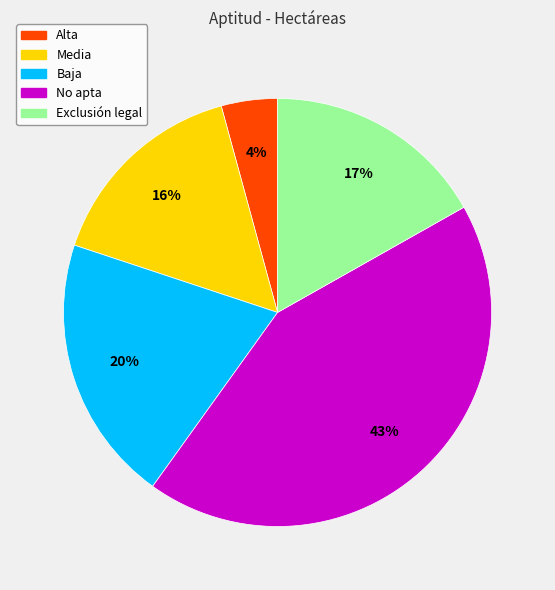

Is there any slice that represents more than half of the pie?

No